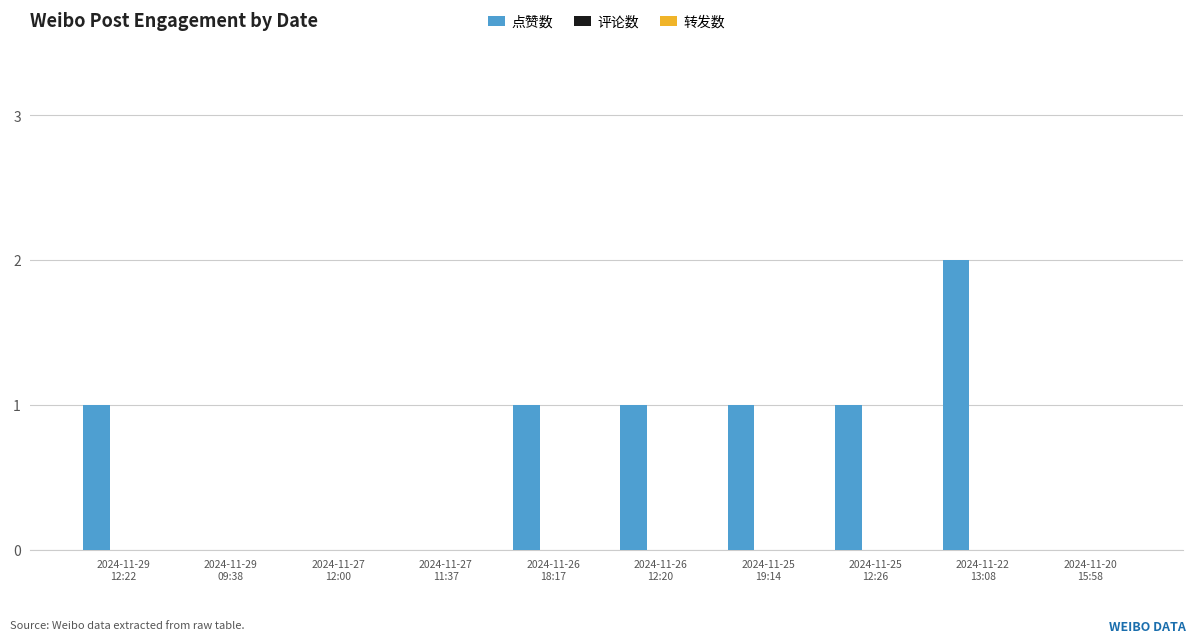

What is the sum of all values?

7